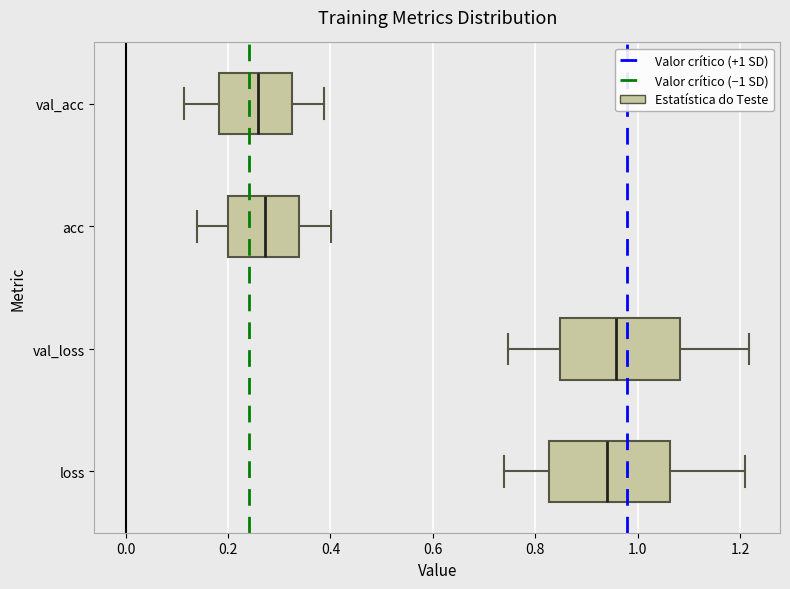

Where does the left whisker of the box for loss end on the x-axis? The values are not printed on the chart, so give them approximately, as read against the axis.

0.74